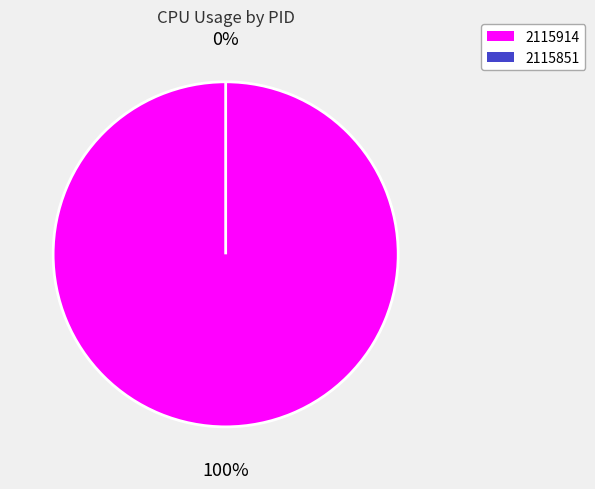

Combined, what portion of the pie is 2115914 and 2115851?

100.0%